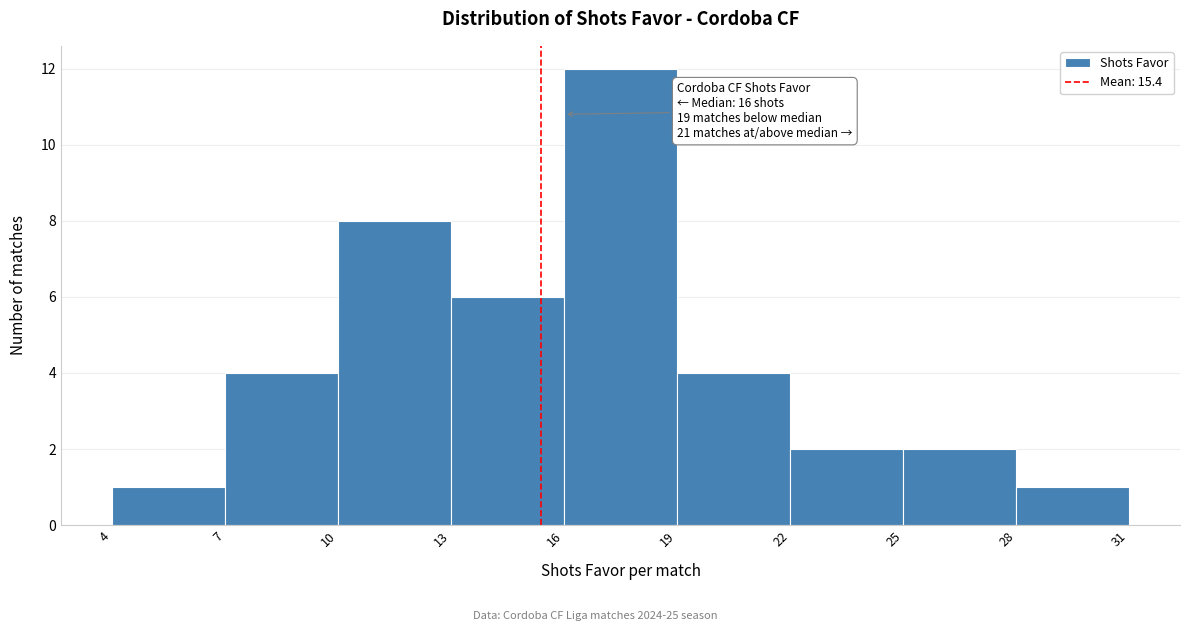

Over which range of the x-axis is the bar tallest?

16 to 19